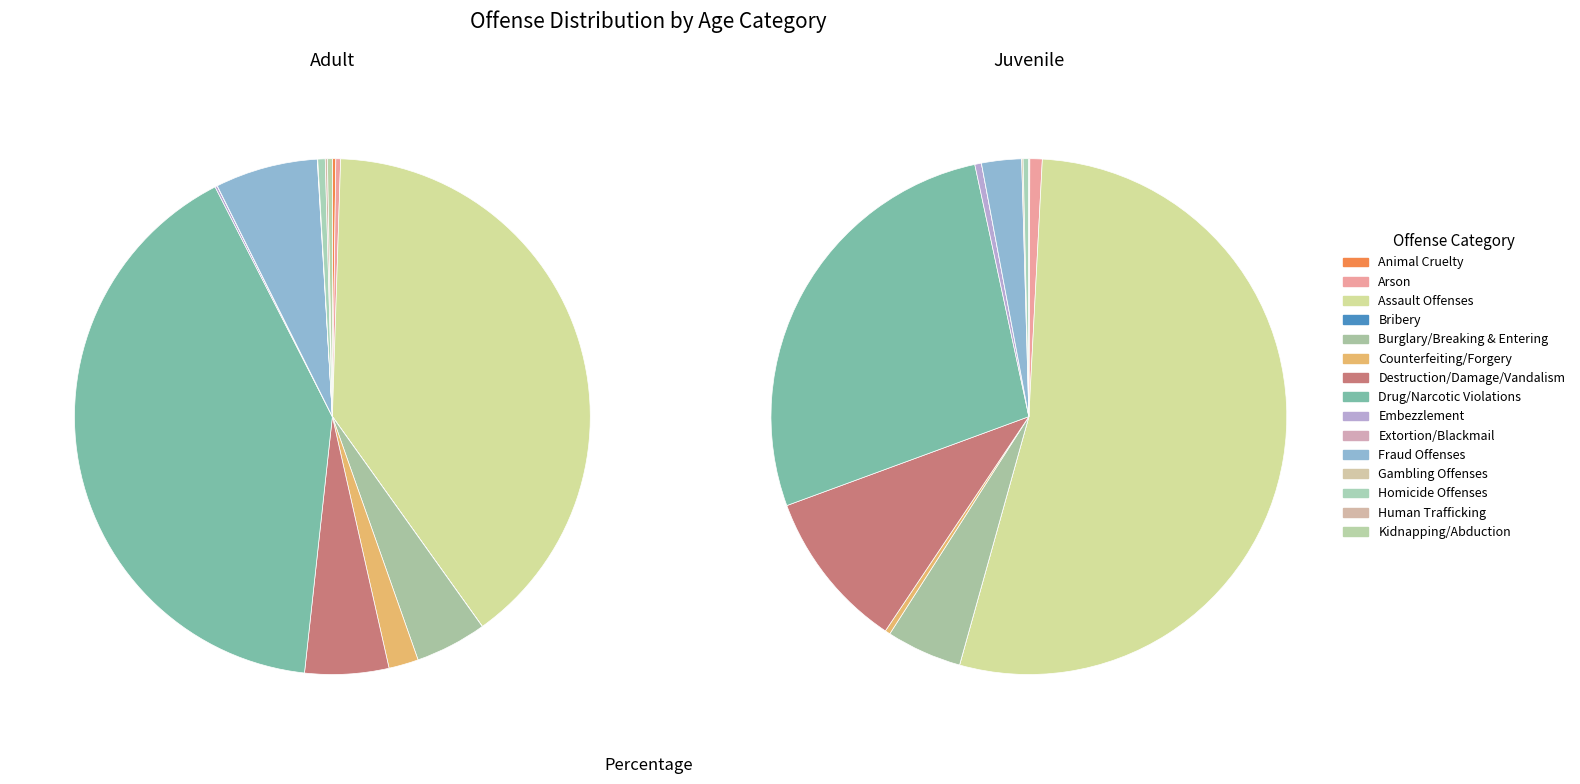

To the nearest percent, what percentage of the pie is Assault Offenses?

41%